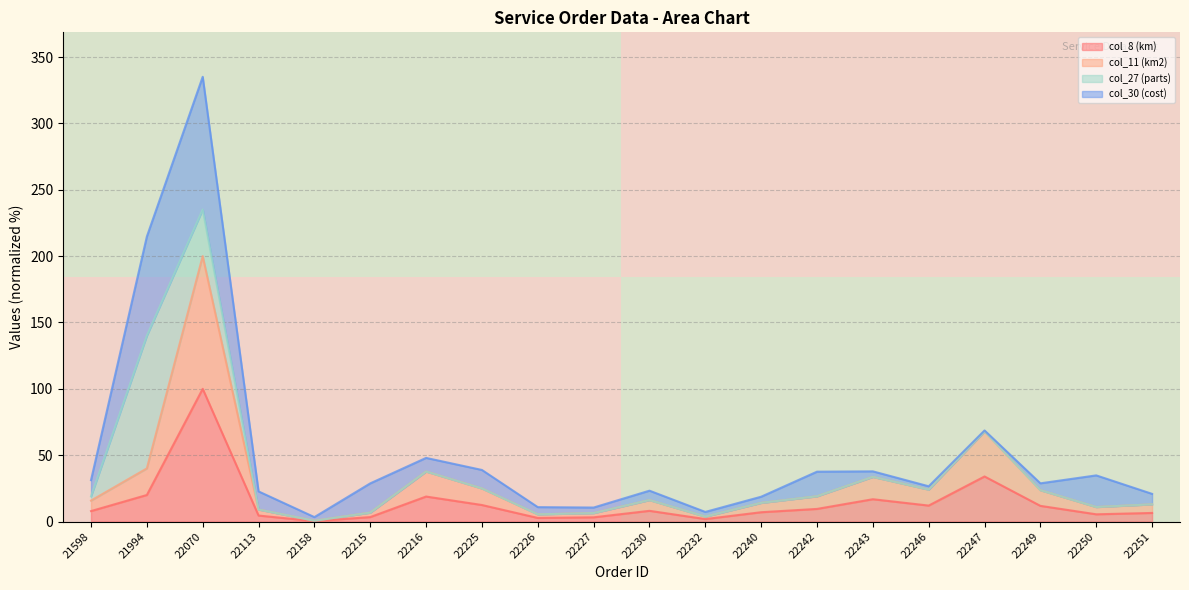

True or false: col_8 (km) has a value of 12.5 at 22225.

True